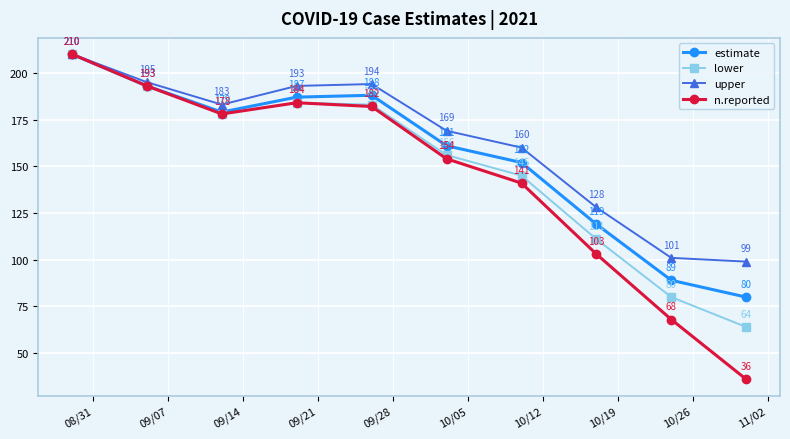

Which series has the largest total across all categories?

upper